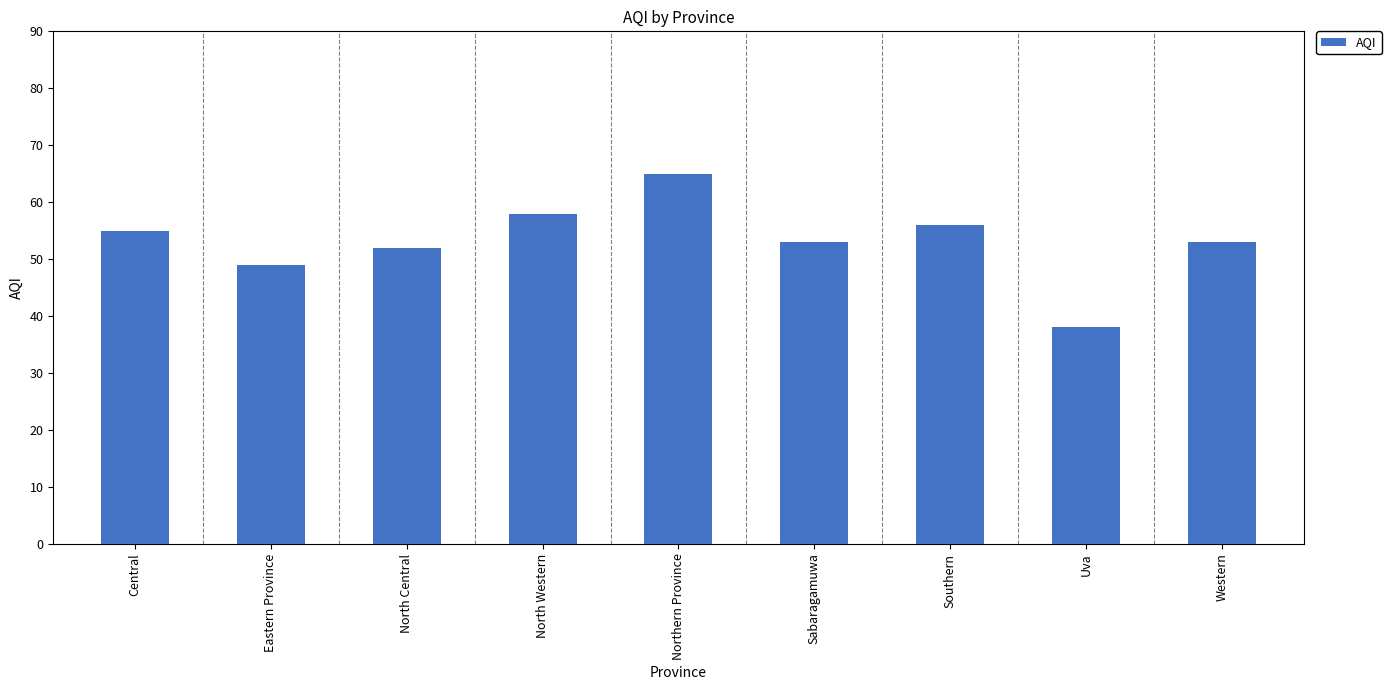

Which label corresponds to the smallest value in the chart?

Uva